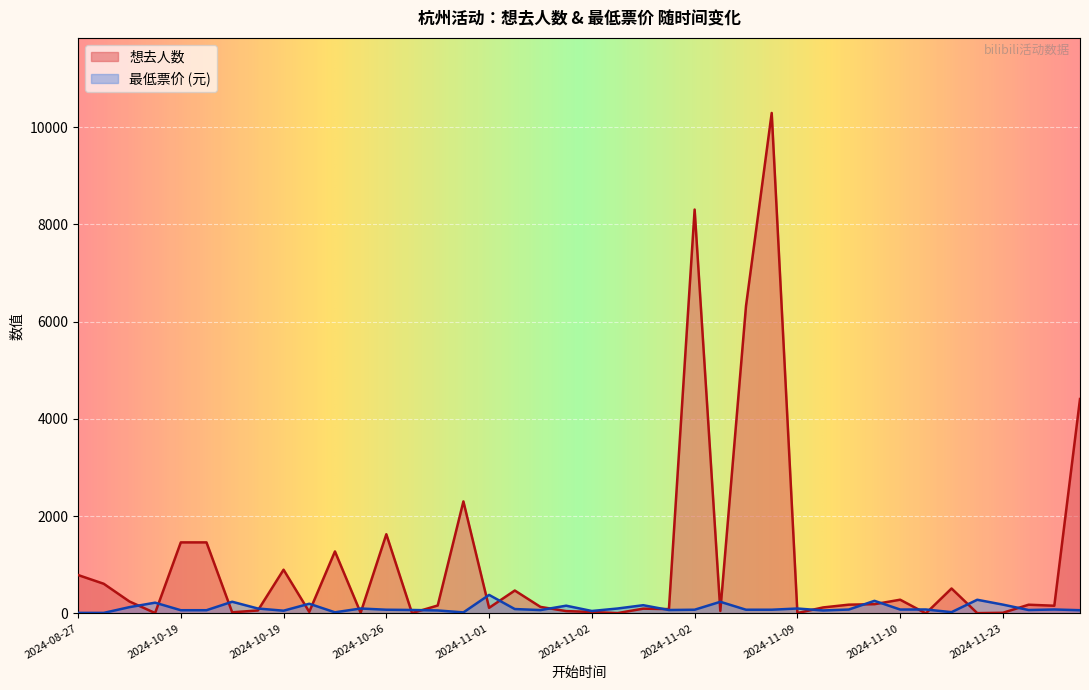

What is the value of the 最低票价 point at the 30th from the left?

75